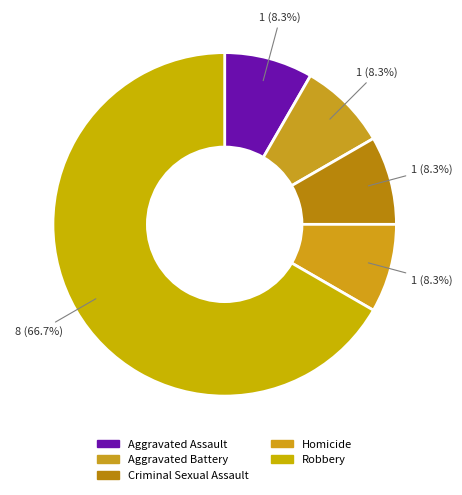

Count the number of slices in the pie.

5